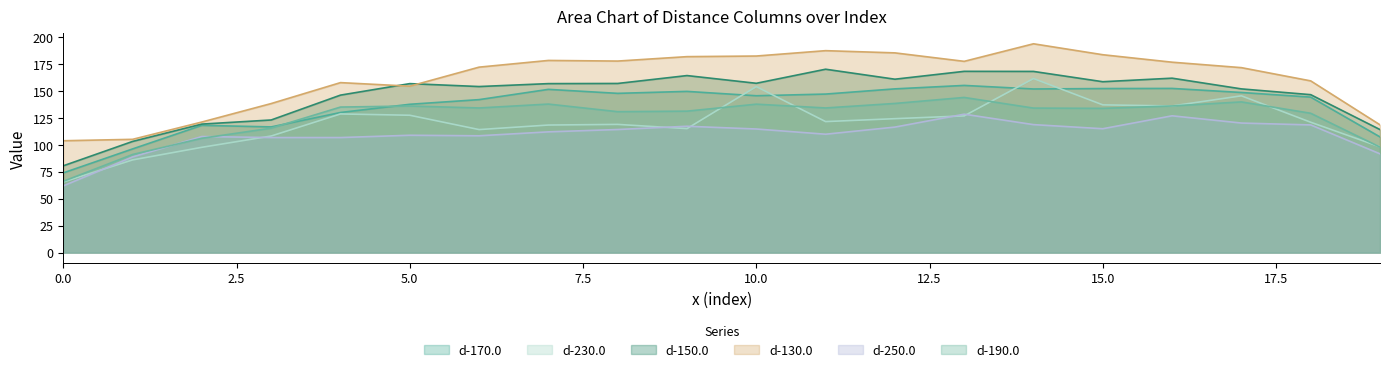

At which category is the sum across all series the highest?

14